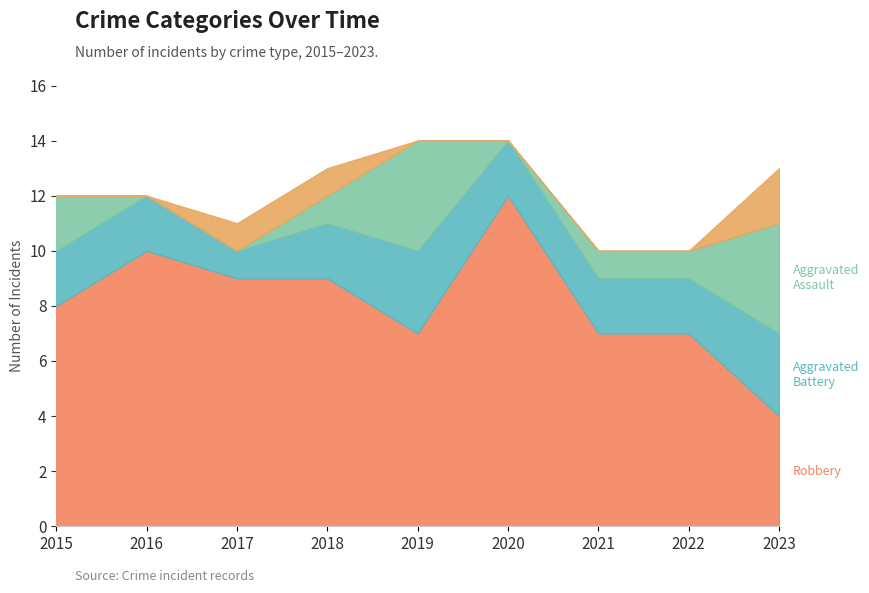

What is the total value across all series at 2017?

11